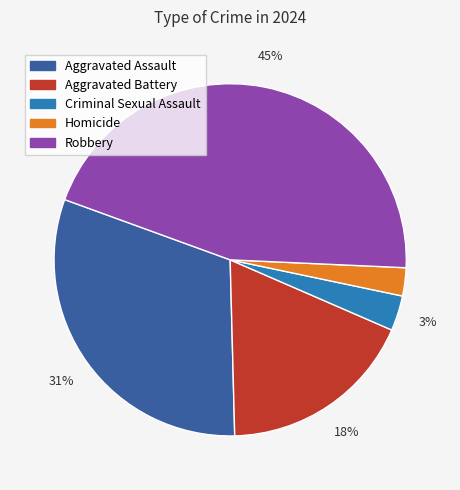

Does Robbery represent more than half of the total?

No